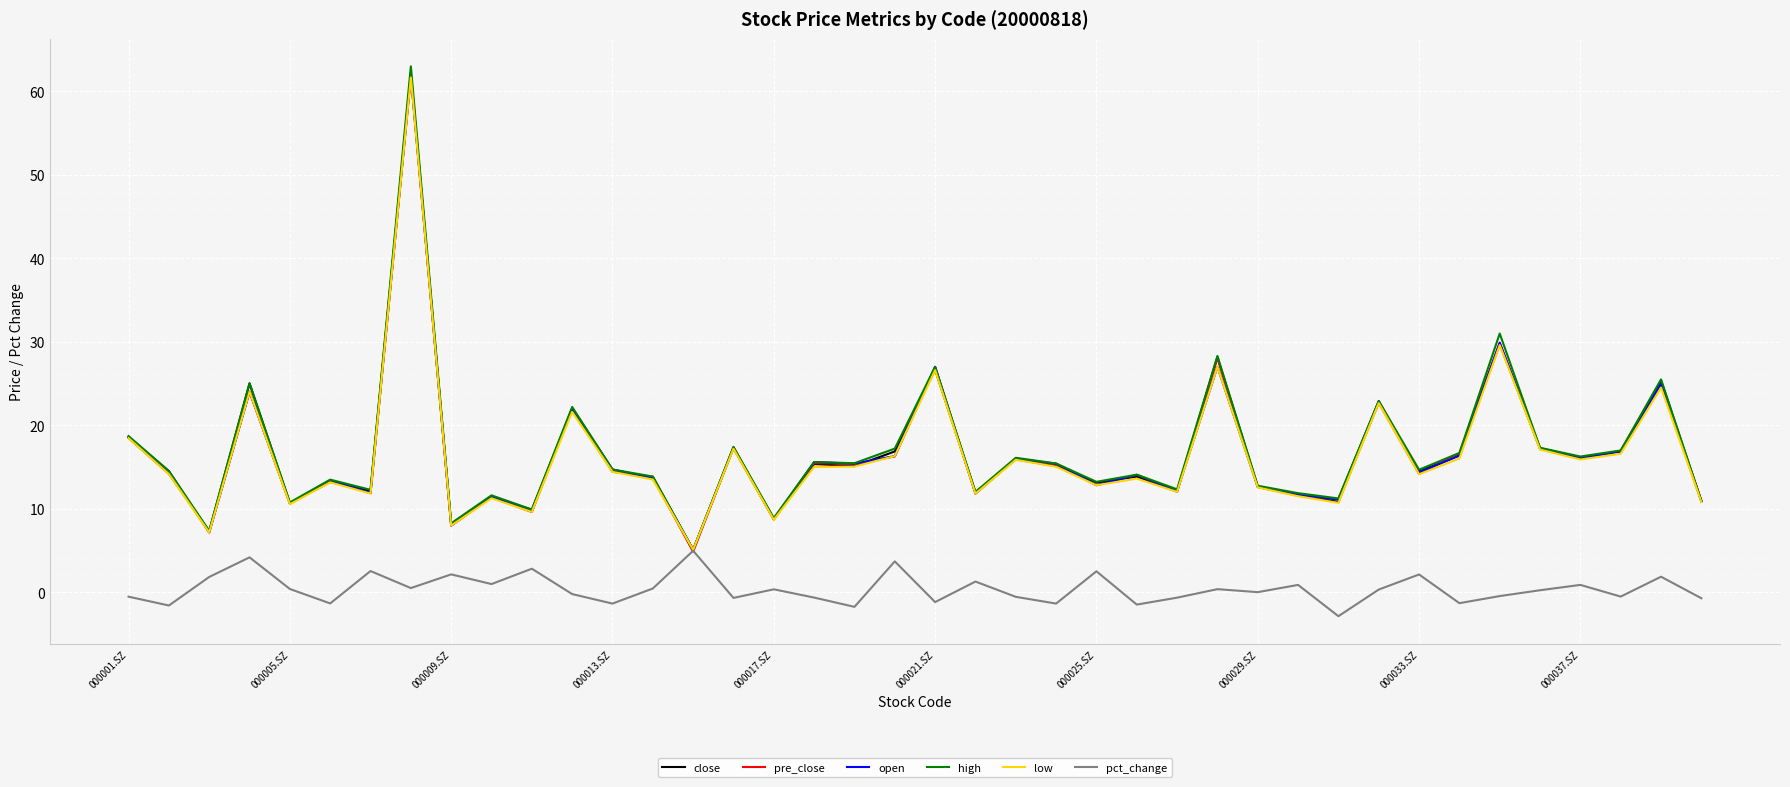

What is the greatest value displayed?

63.0